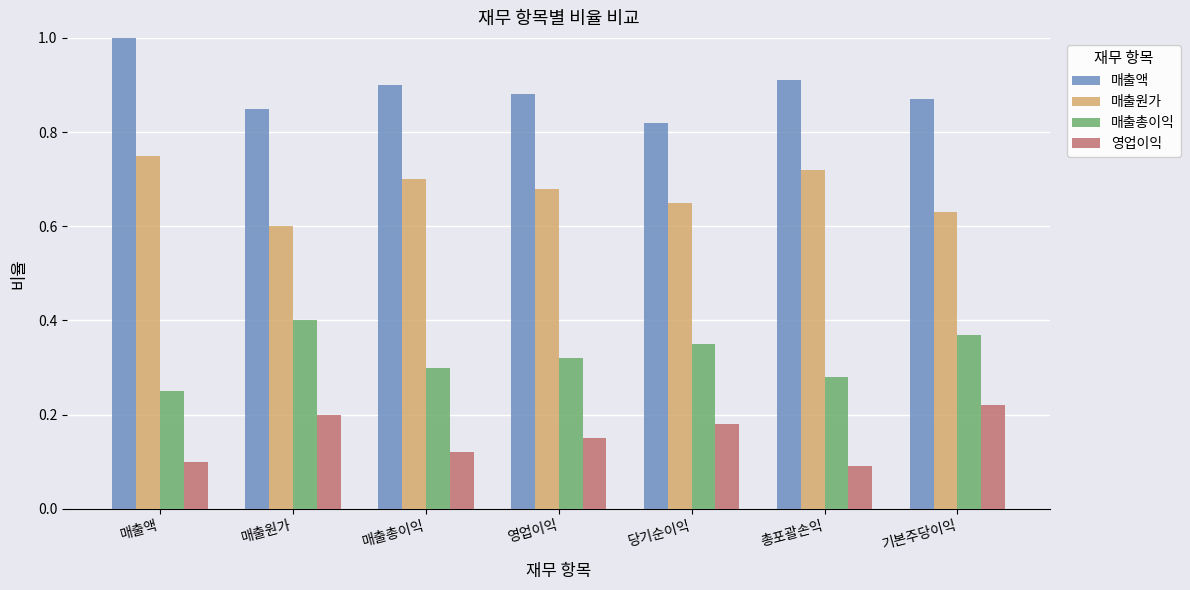

What is the sum of the 매출액 values at 당기순이익 and 매출총이익?

1.7